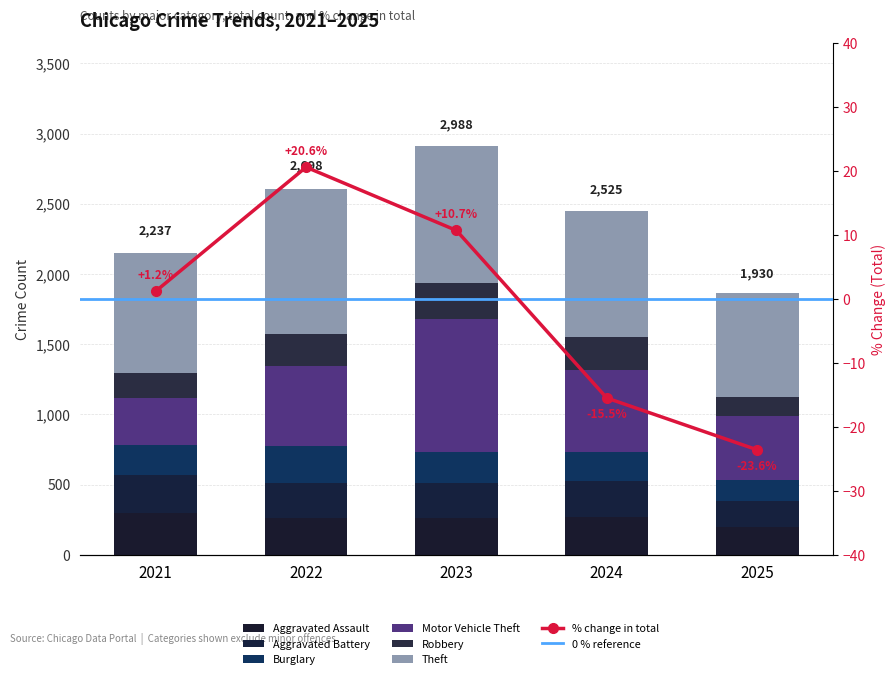

What is the minimum value for Aggravated Battery?

189